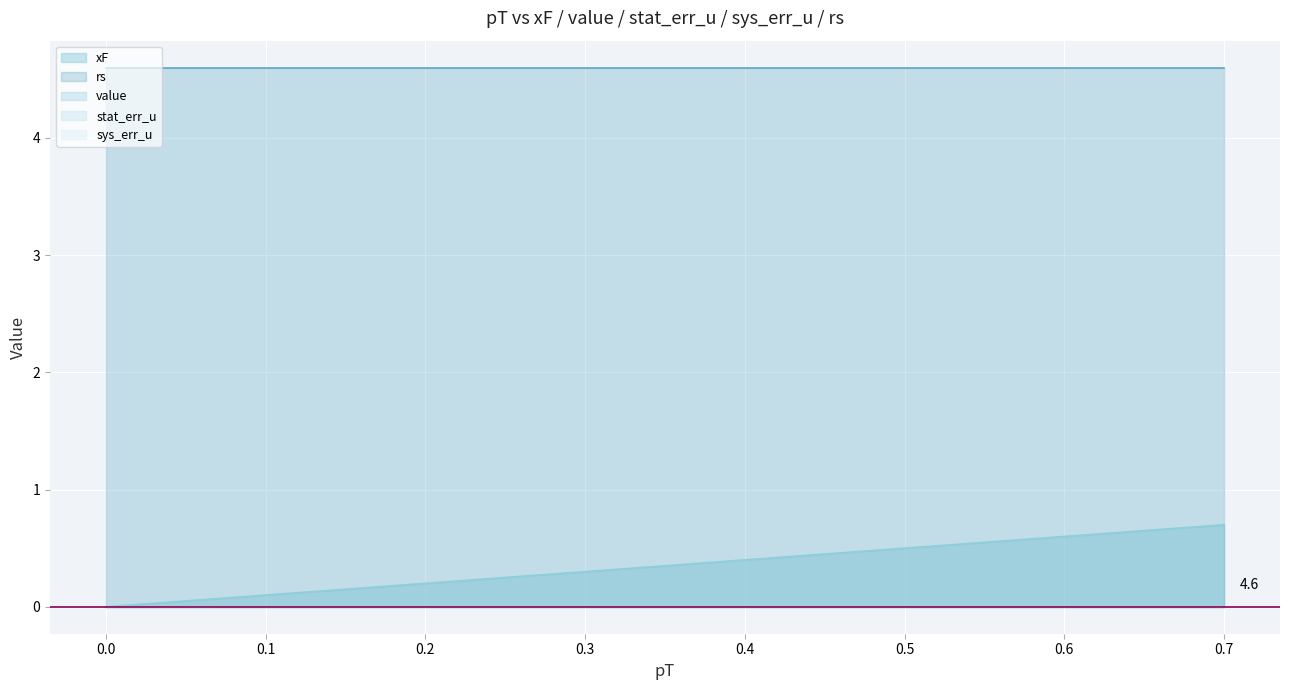

Is it true that stat_err_u equals 0.0 at 0.7?

True